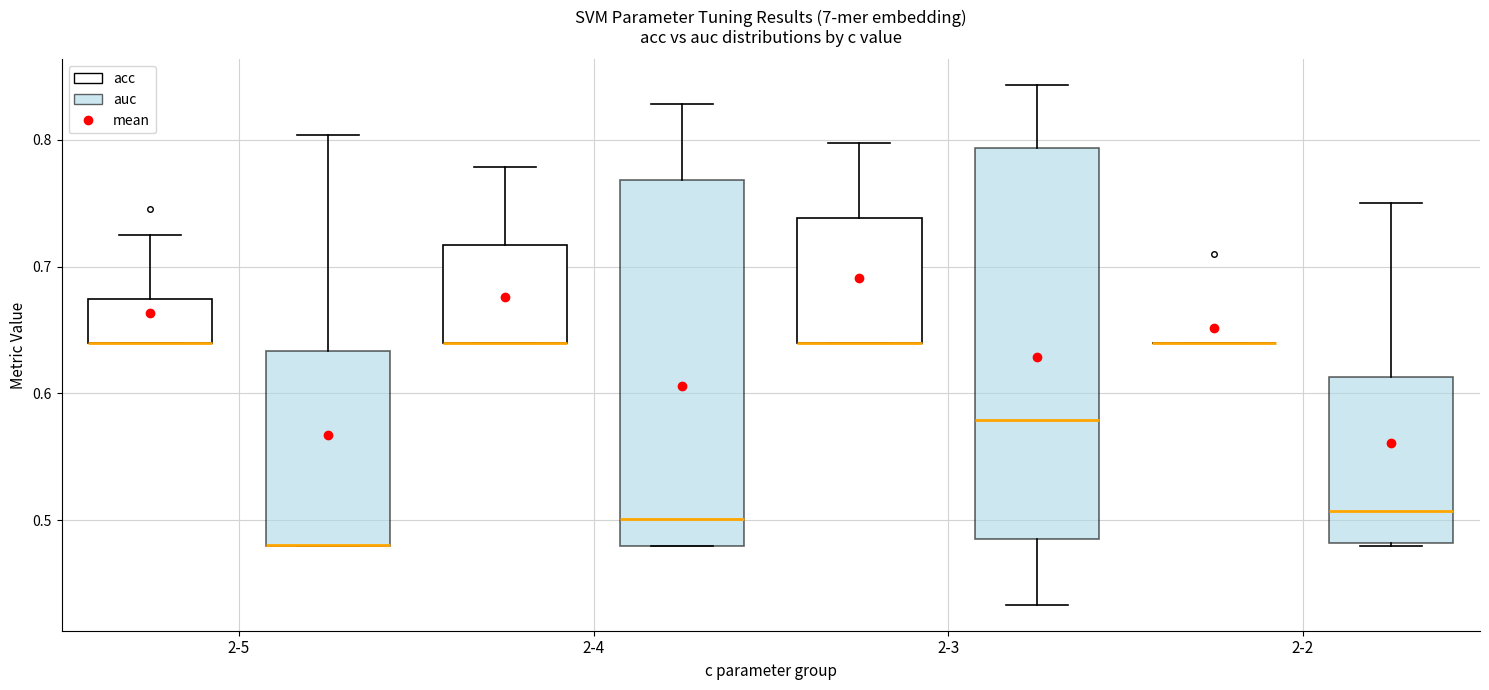

Reading left to right, transcribe this box plot: for each box, give where its median line is, the range the box spans, and where its two whiskers end, as read against the y-axis. The values are not printed on the chart, so give them approximately, as read against the axis.

2-5 (acc): median 0.64 (drawn on the box's lower edge), box 0.64 to 0.67, whiskers 0.64 to 0.73
2-5 (auc): median 0.48 (drawn on the box's lower edge), box 0.48 to 0.63, whiskers 0.48 to 0.80
2-4 (acc): median 0.64 (drawn on the box's lower edge), box 0.64 to 0.72, whiskers 0.64 to 0.78
2-4 (auc): median 0.50, box 0.48 to 0.77, whiskers 0.48 to 0.83
2-3 (acc): median 0.64 (drawn on the box's lower edge), box 0.64 to 0.74, whiskers 0.64 to 0.80
2-3 (auc): median 0.58, box 0.48 to 0.79, whiskers 0.43 to 0.84
2-2 (acc): box collapsed to a line at 0.64, whiskers 0.64 to 0.64
2-2 (auc): median 0.51, box 0.48 to 0.61, whiskers 0.48 to 0.75